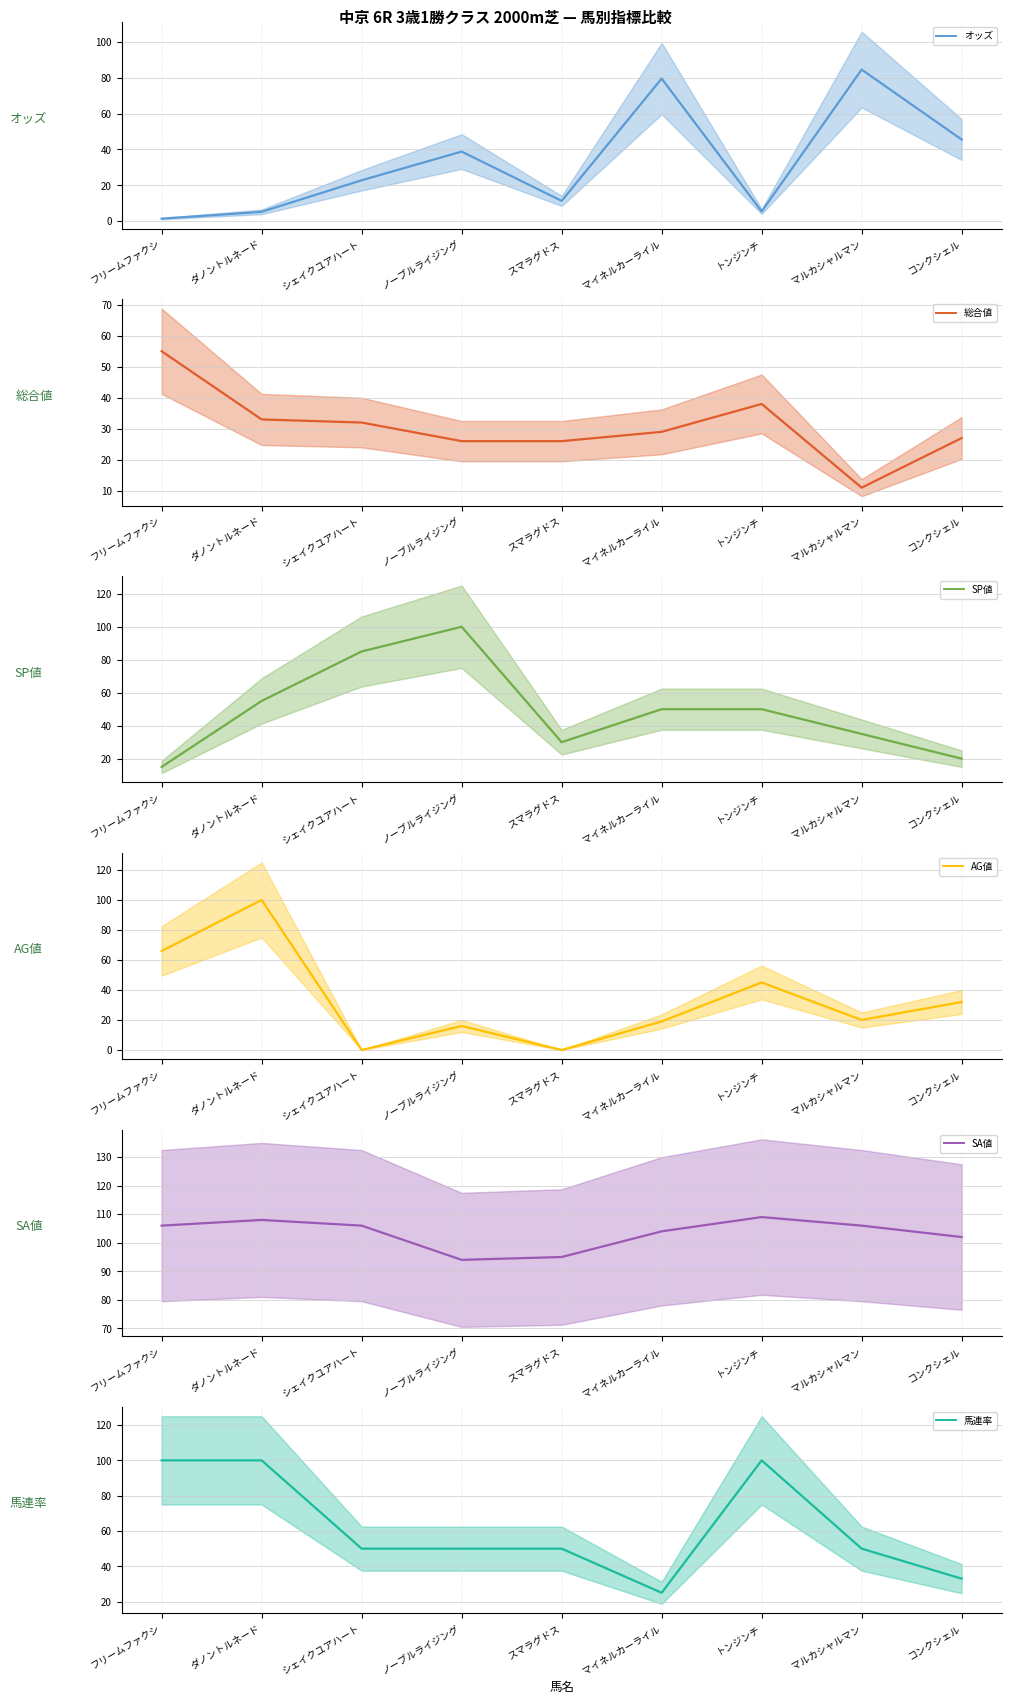

What is the difference between the second highest and second lowest values in the AG値 series?

66.0